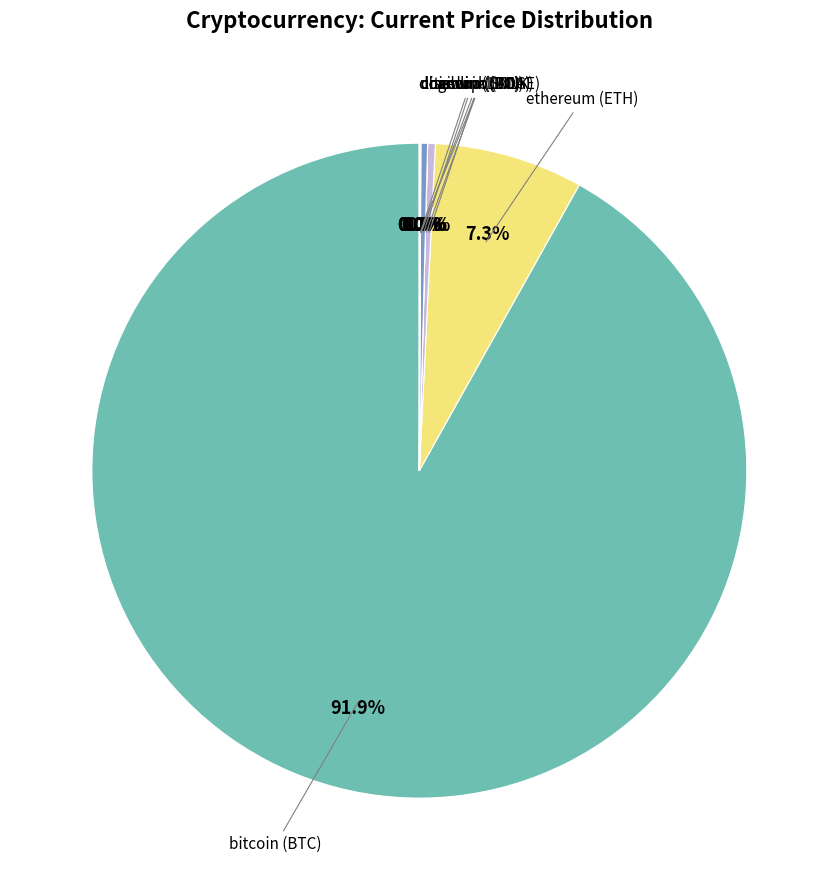

To the nearest percent, what is the difference between the largest and smallest slice percentages?

92%